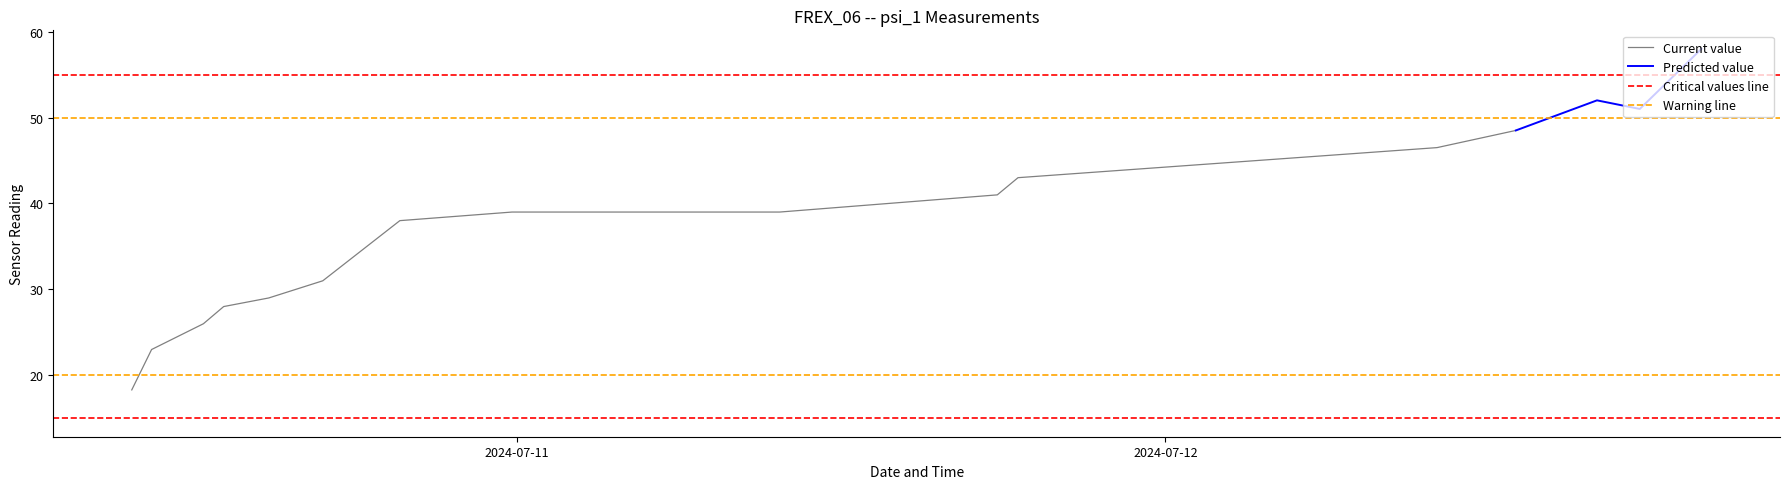

Reading left to right, extract all data points from this chart.

0=18.3	1=23.0	2=26.0	3=28.0	4=29.0	5=31.0	6=38.0	7=39.0	8=39.0	9=41.0	10=43.0	11=46.5	12=48.5	13=52.0	14=51.0	15=58.0